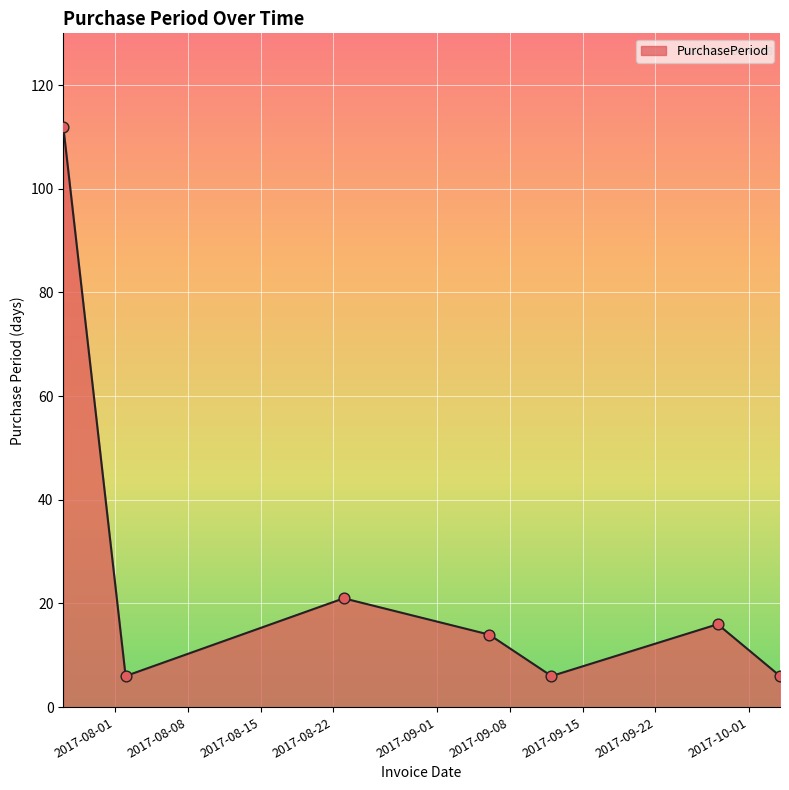

What is the maximum value shown in the chart?

112